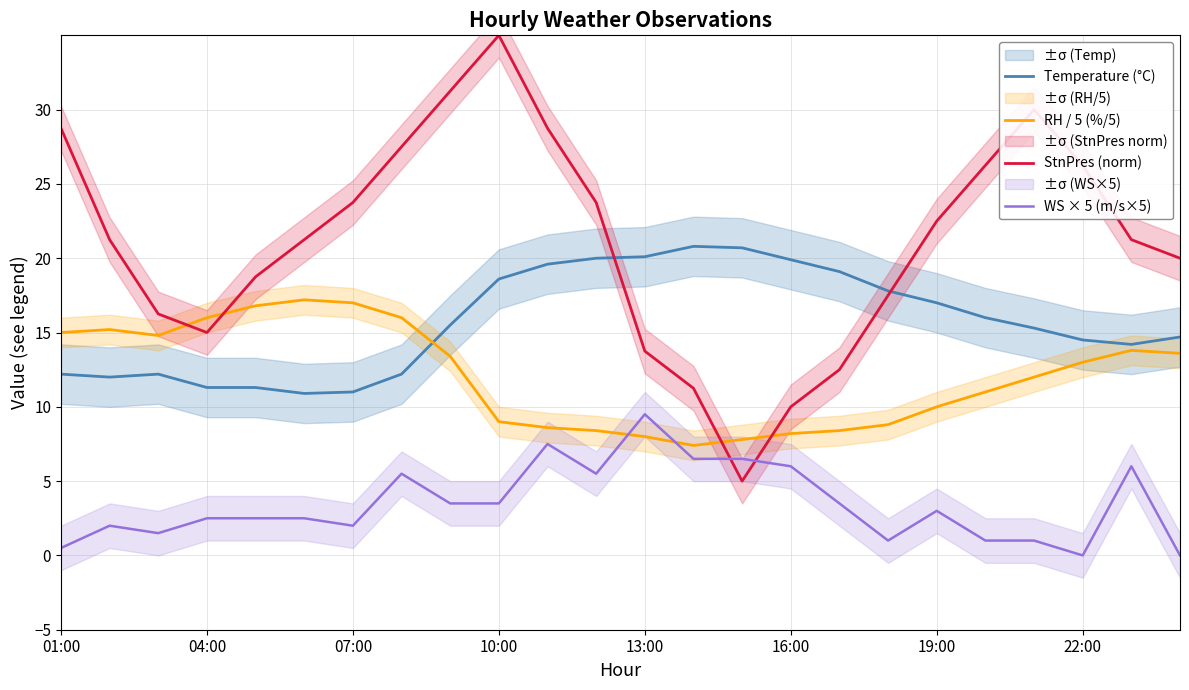

Does the chart display data point markers on the line(s)?

No